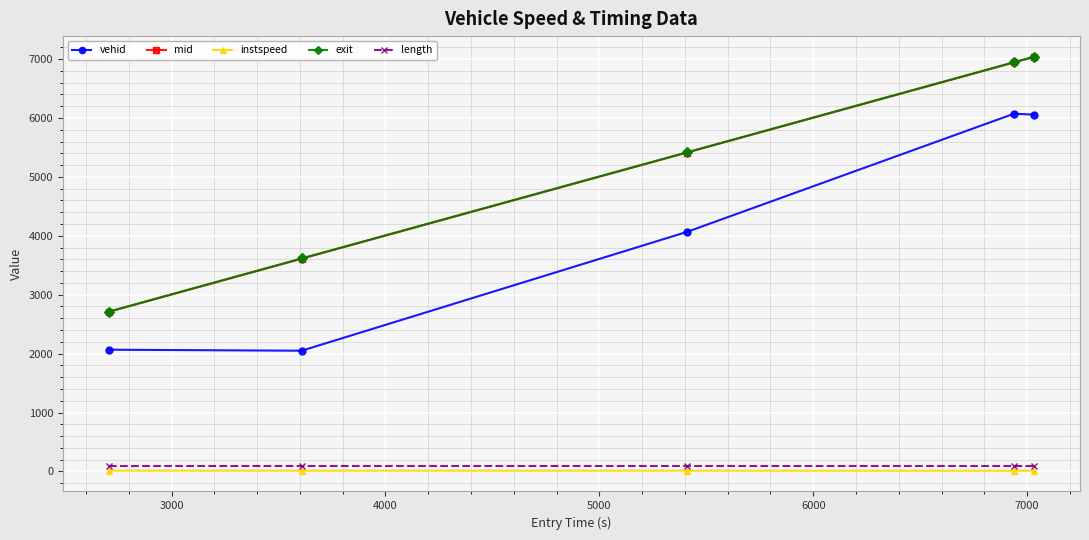

Is this an area chart (filled region under the line)?

No